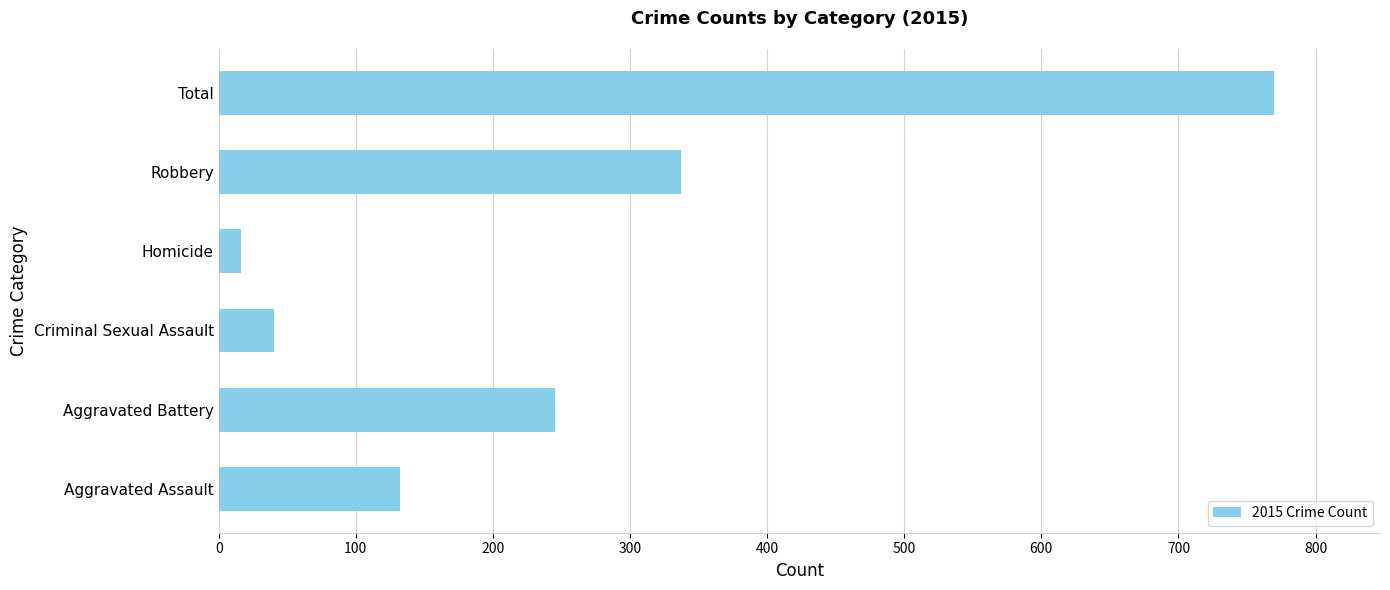

Which label corresponds to the smallest value in the chart?

Homicide